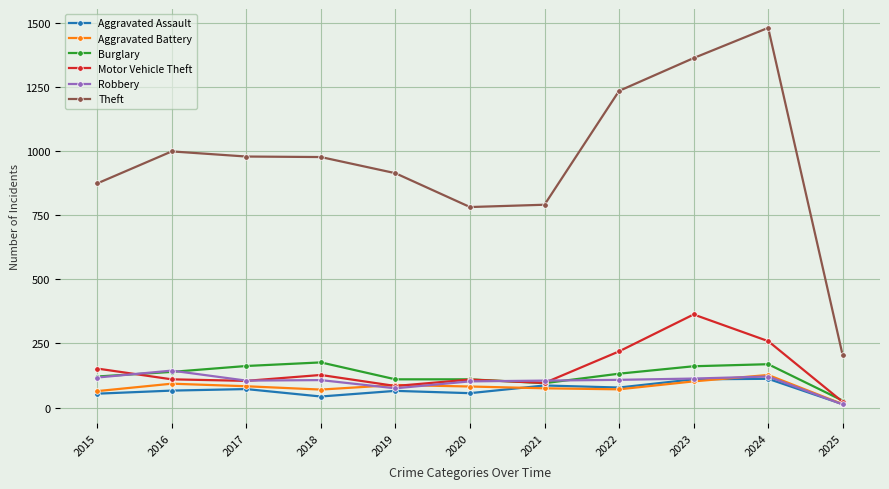

What is the difference between the Robbery values at 2024 and 2025?

109